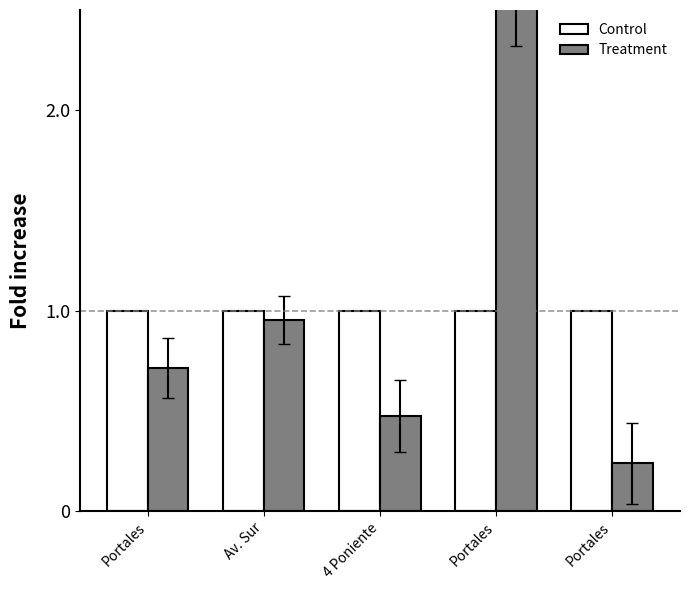

What is the minimum value for Control?

1.0